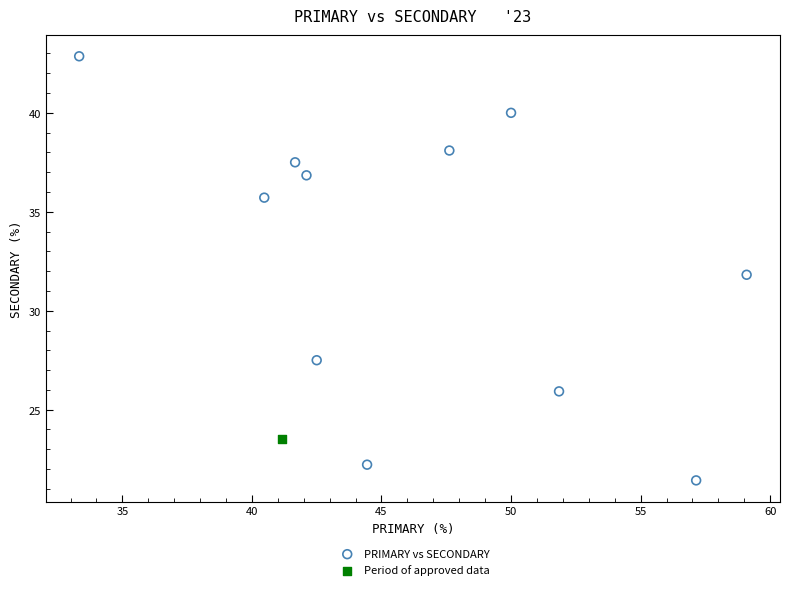

What are all the series names shown in the legend?

PRIMARY vs SECONDARY, Period of approved data